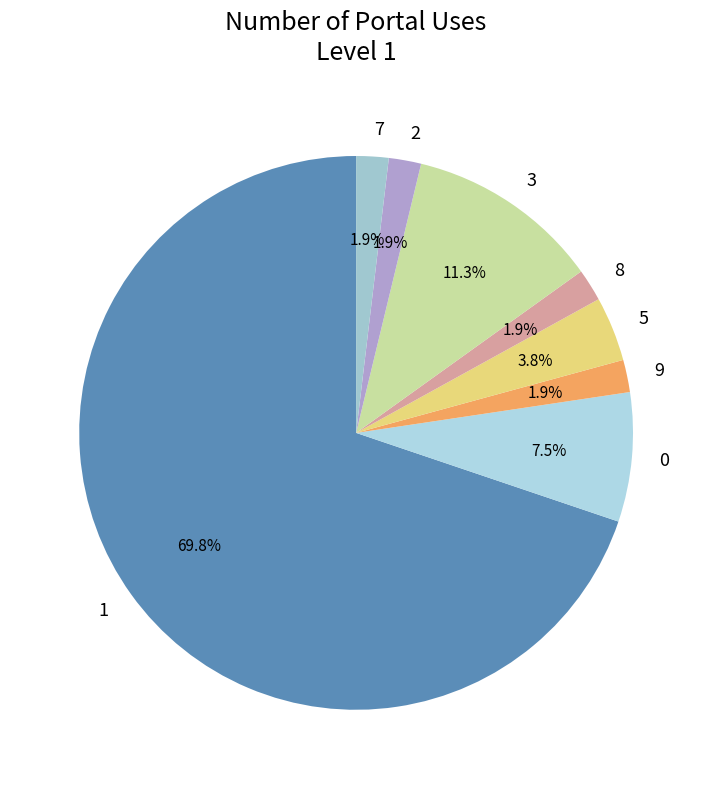

What portion of the pie excludes 7?

98.1%